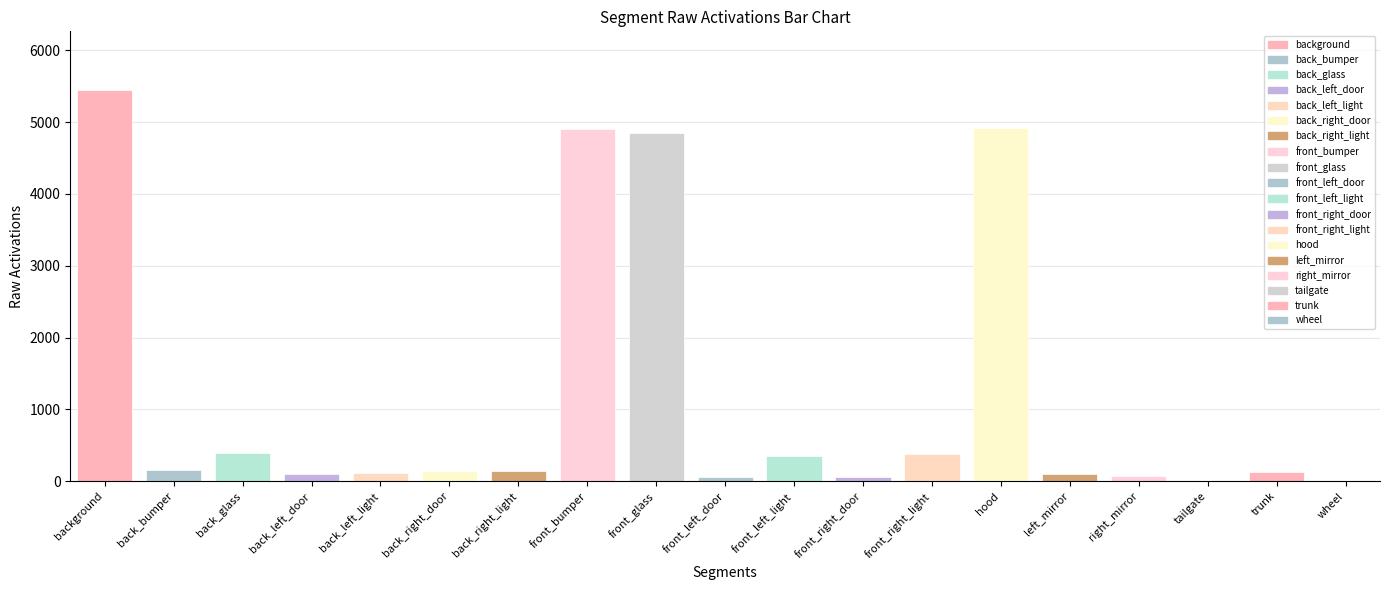

At which label is the value closest to 2724?

front_glass